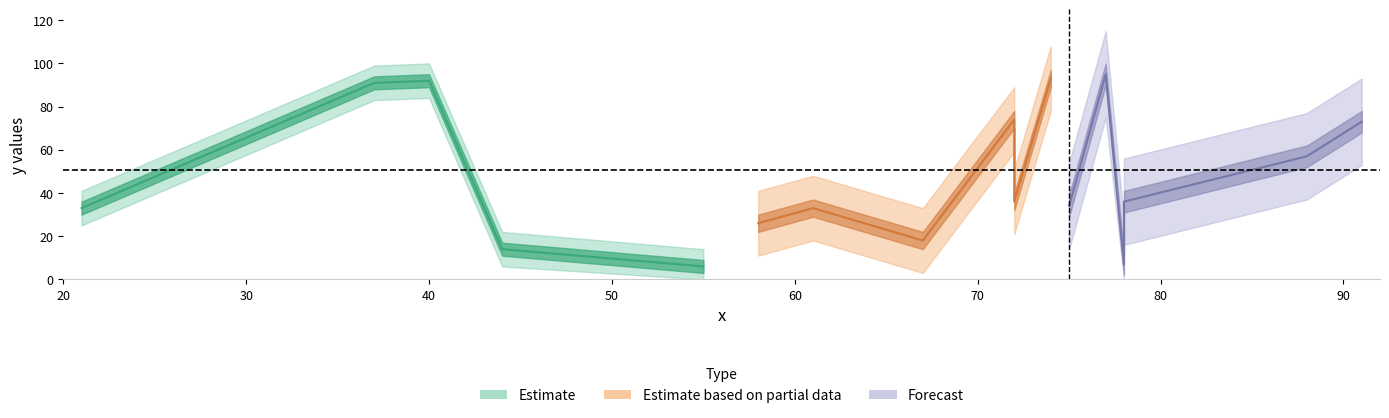

What is the difference between the values at 37 and 40?

1